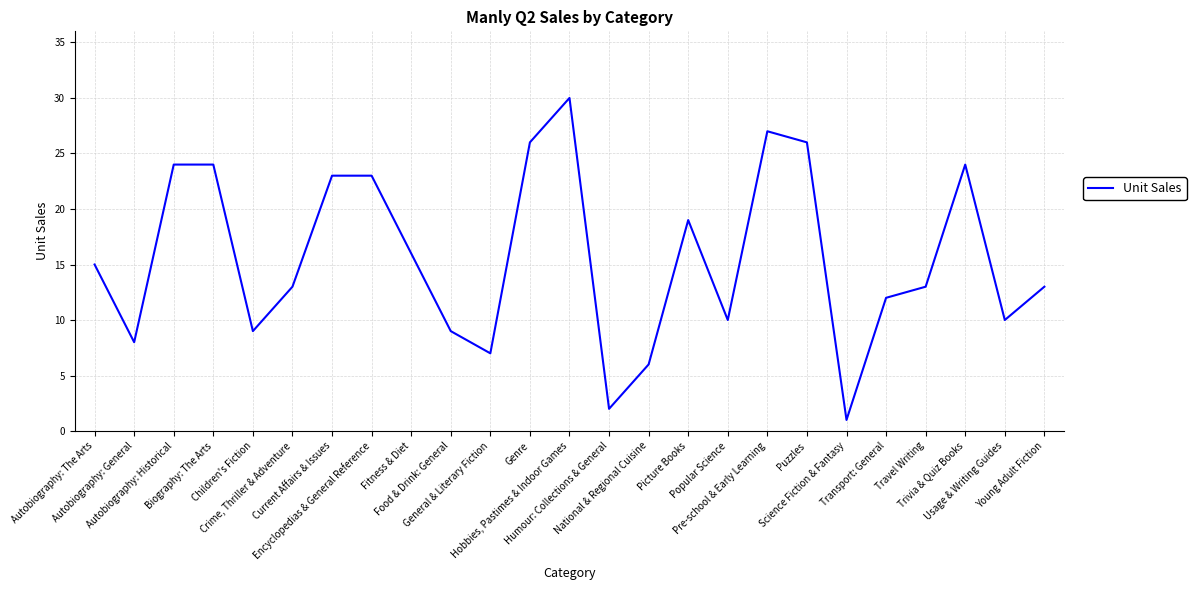

What is the difference between the maximum and minimum values?

29